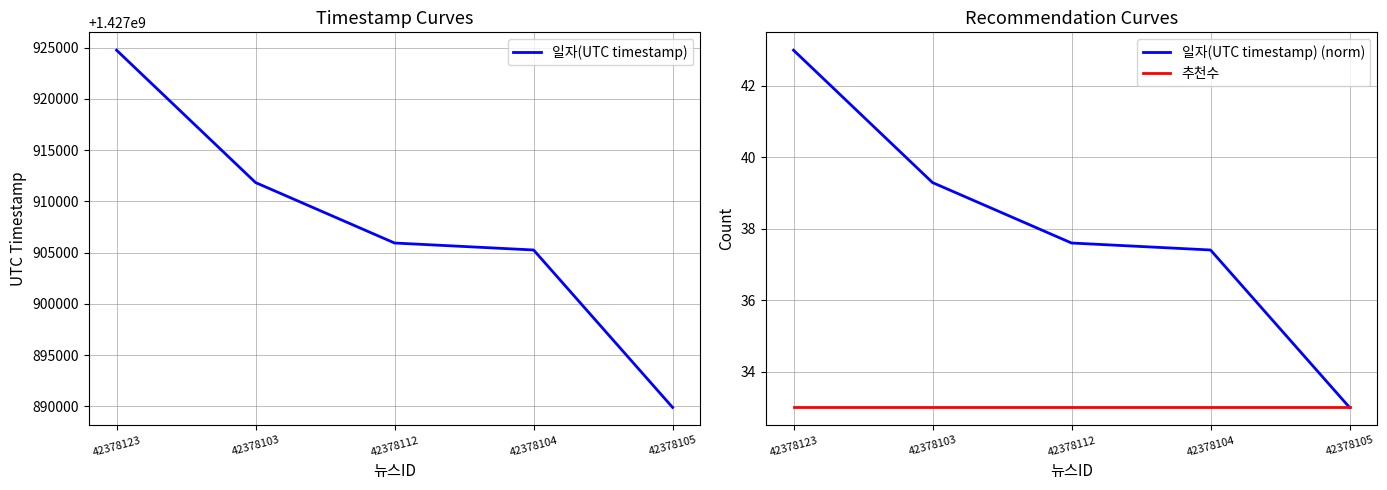

What is the label of the 3rd point from the left?

42378112